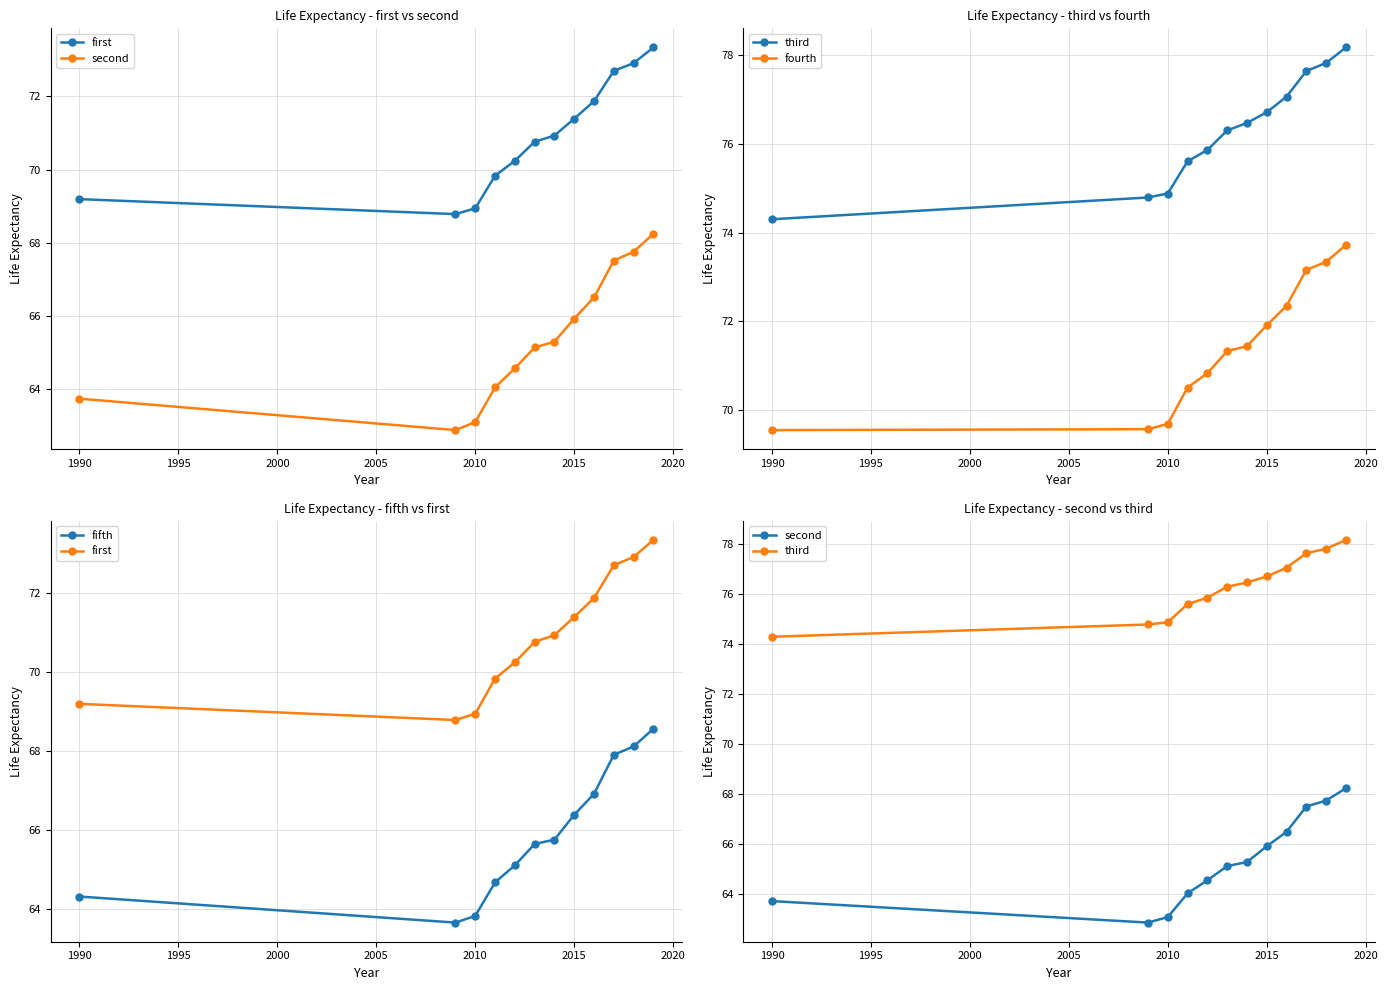

The fourth series shows 27.3 at 1990. True or false?

False